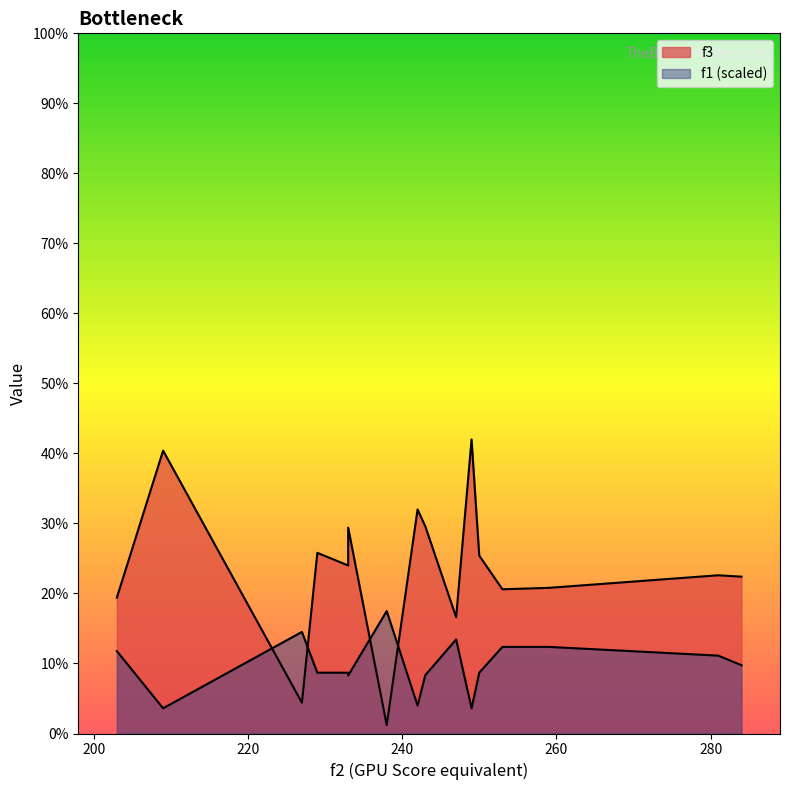

How many interior local peaks does the f1 series have?

3